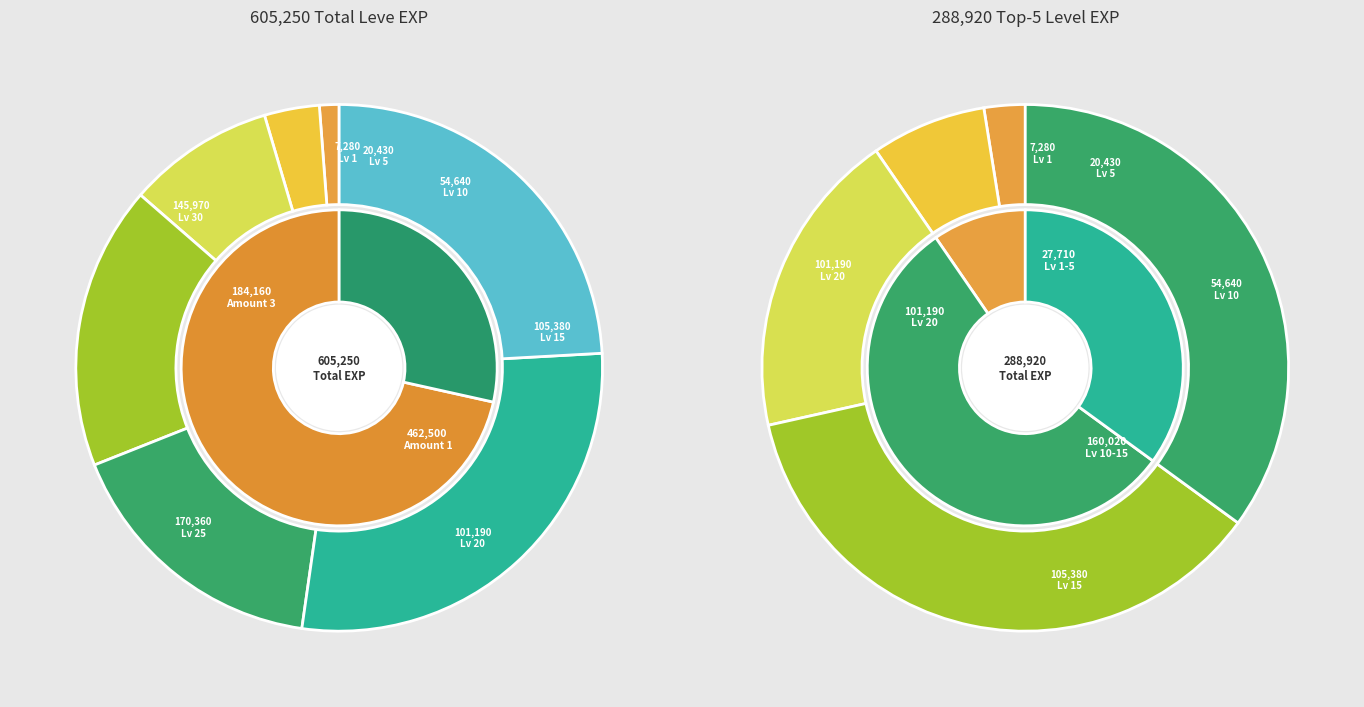

Which slice is the smallest?

1